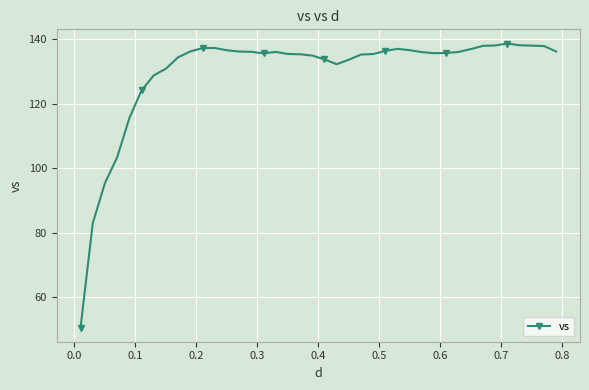

True or false: there are more than 0 points higher than both neighbors.

True